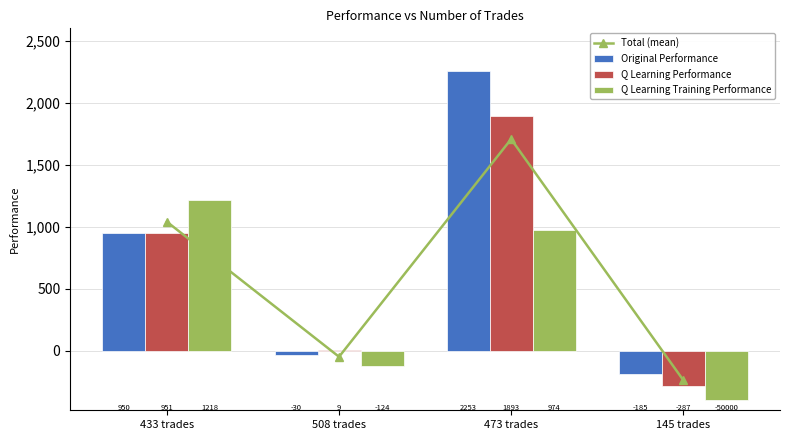

The value of Q Learning Performance at 473 trades is 978.7. True or false?

False